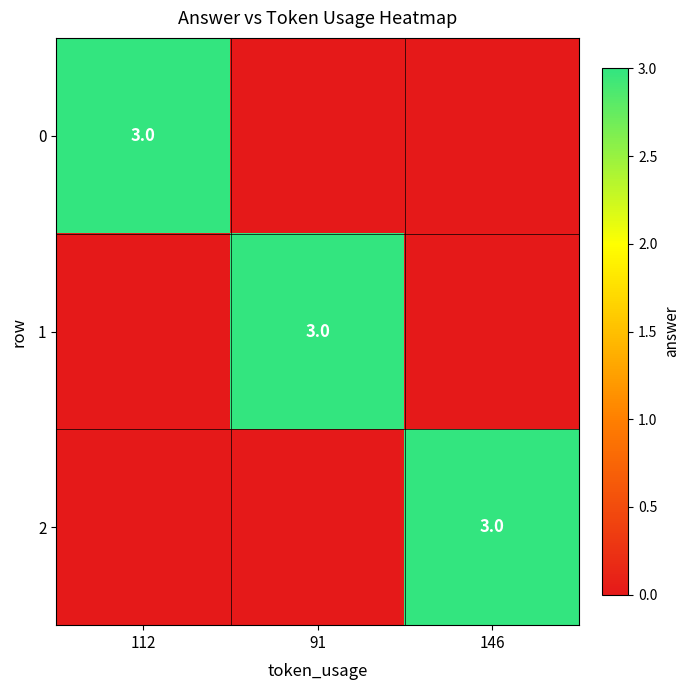

The value of 0 at 91 is 0. True or false?

True